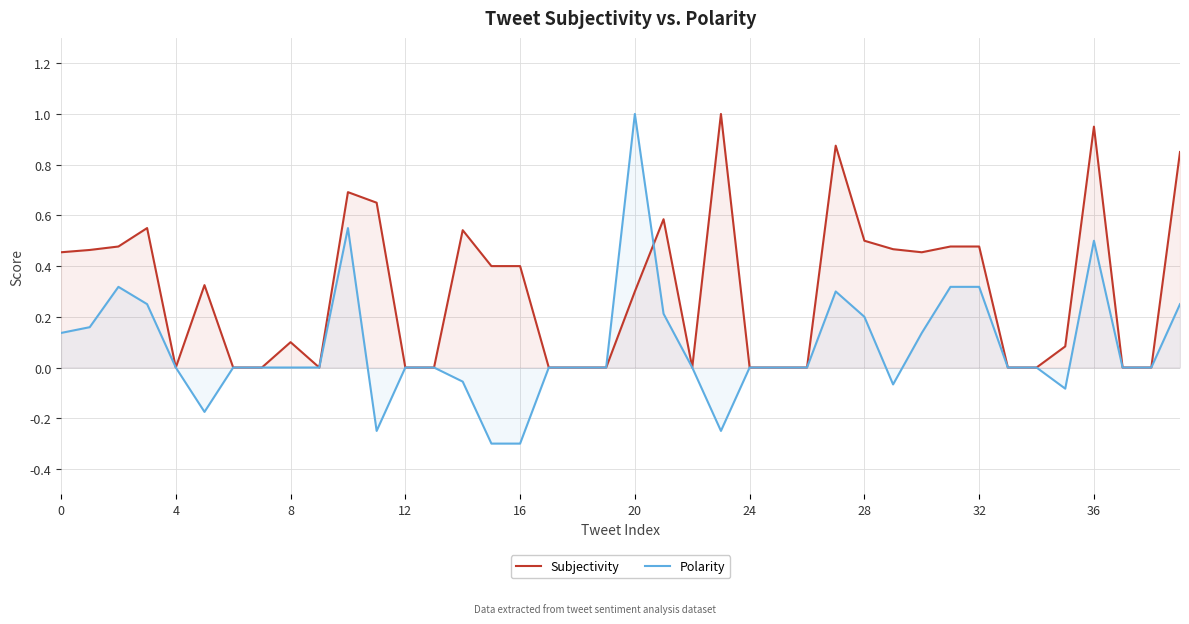

What is the total value across all series at 23?

0.8